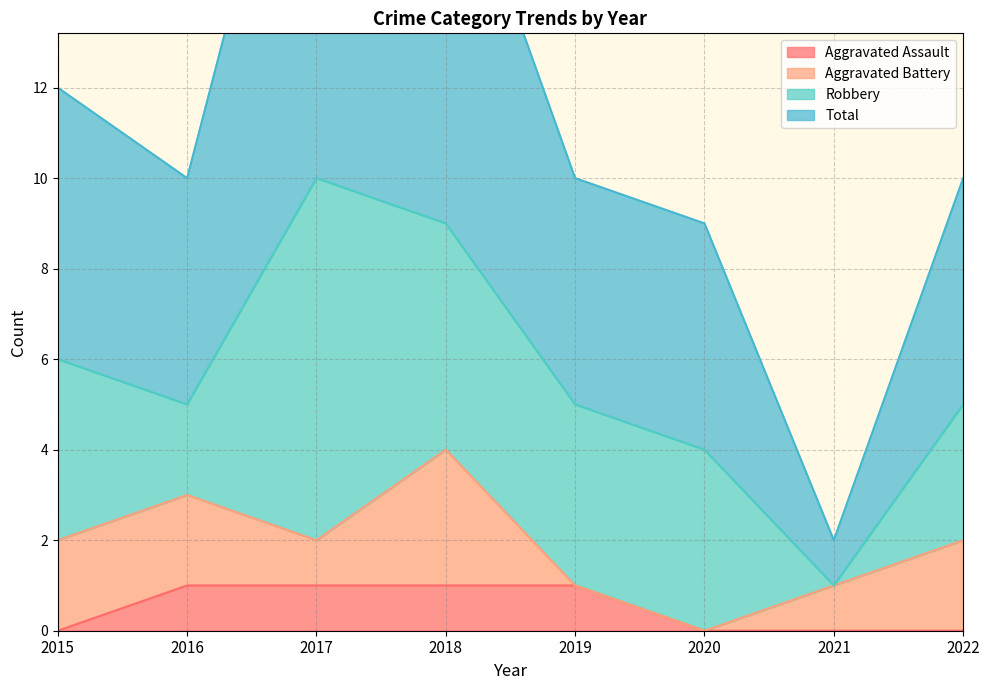

True or false: Aggravated Assault has more than 2 interior local peaks.

False